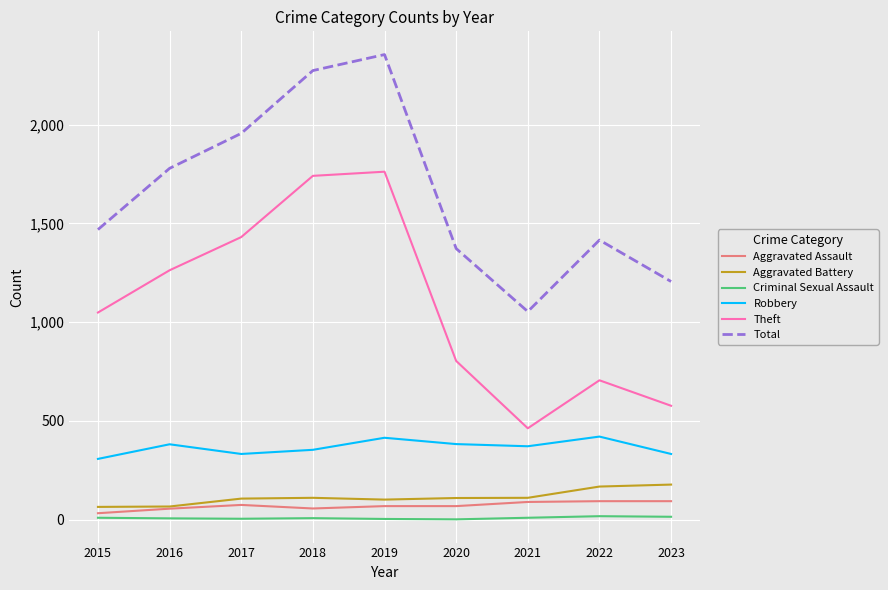

Which series changed the most between 2017 and 2021?

Theft